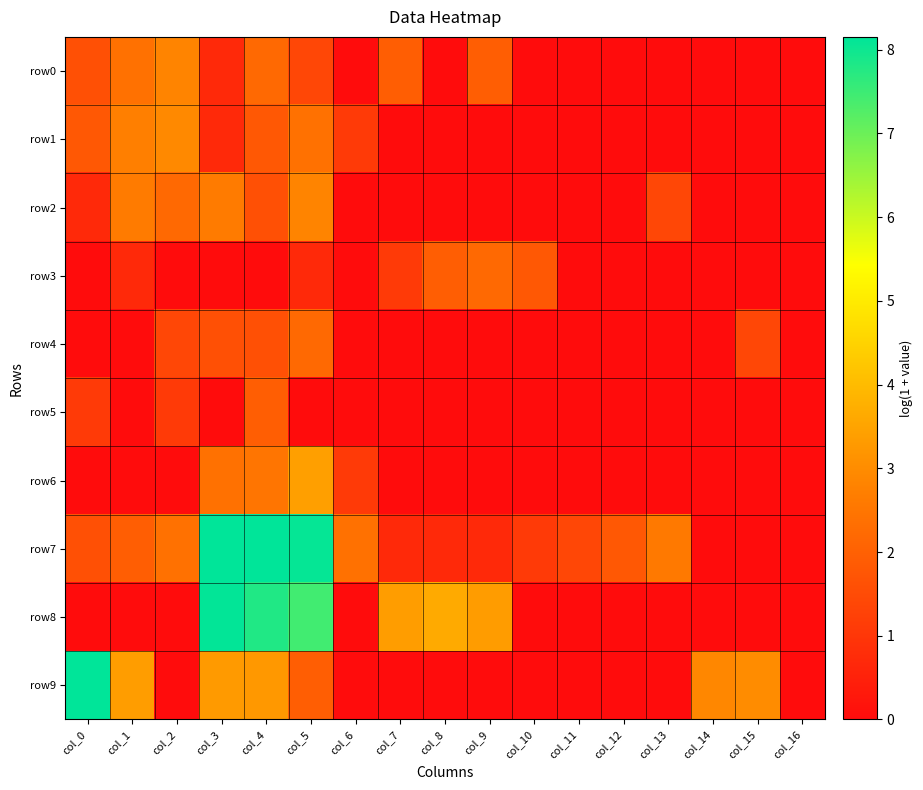

At how many categories does at least one series exceed 0?

16